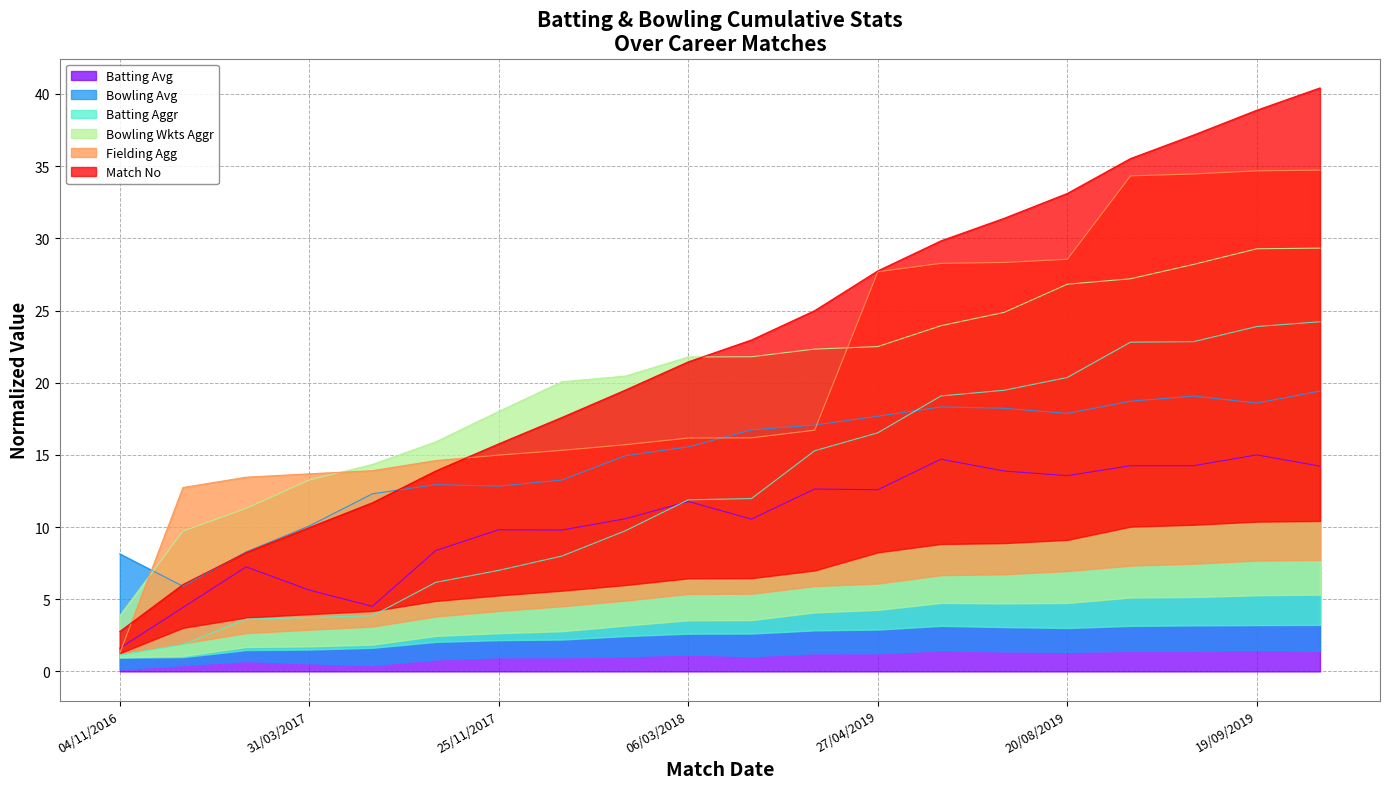

How many intersections are there between Batting Avg and Batting Aggr?

1